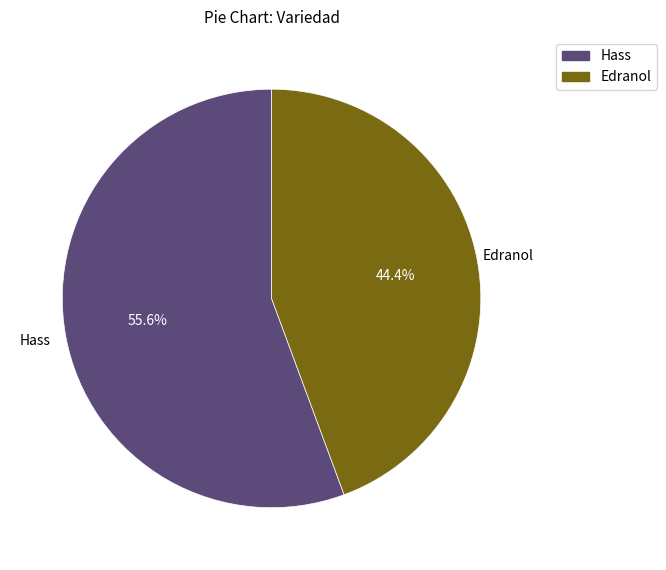

To the nearest percent, what is the difference between the Edranol and Hass slice percentages?

11%